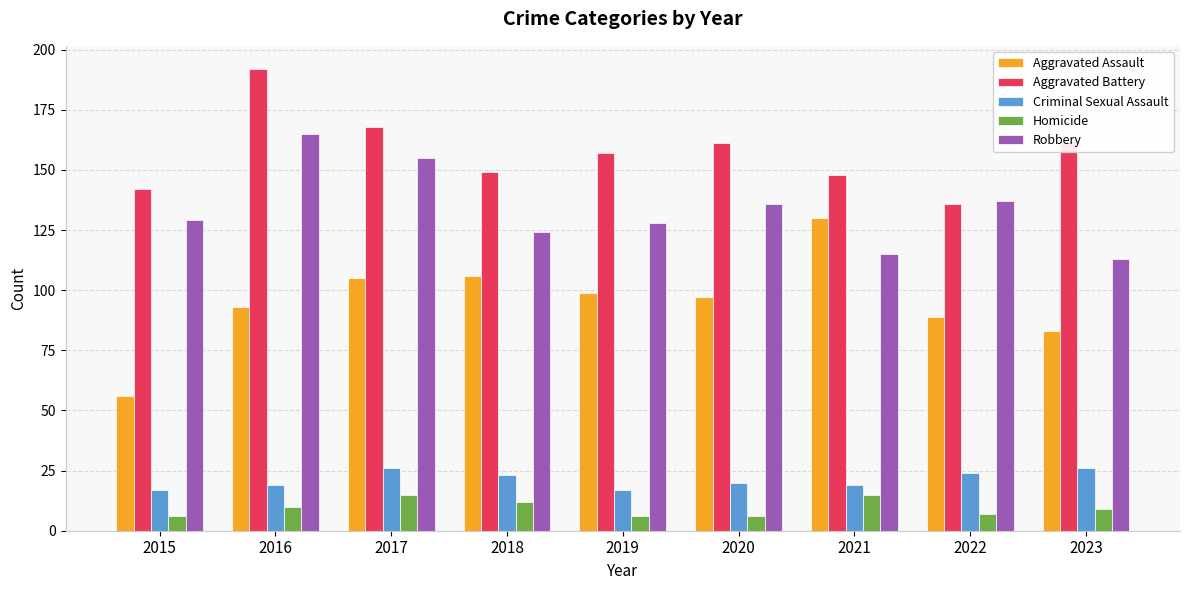

How many distinct data groups are displayed?

5